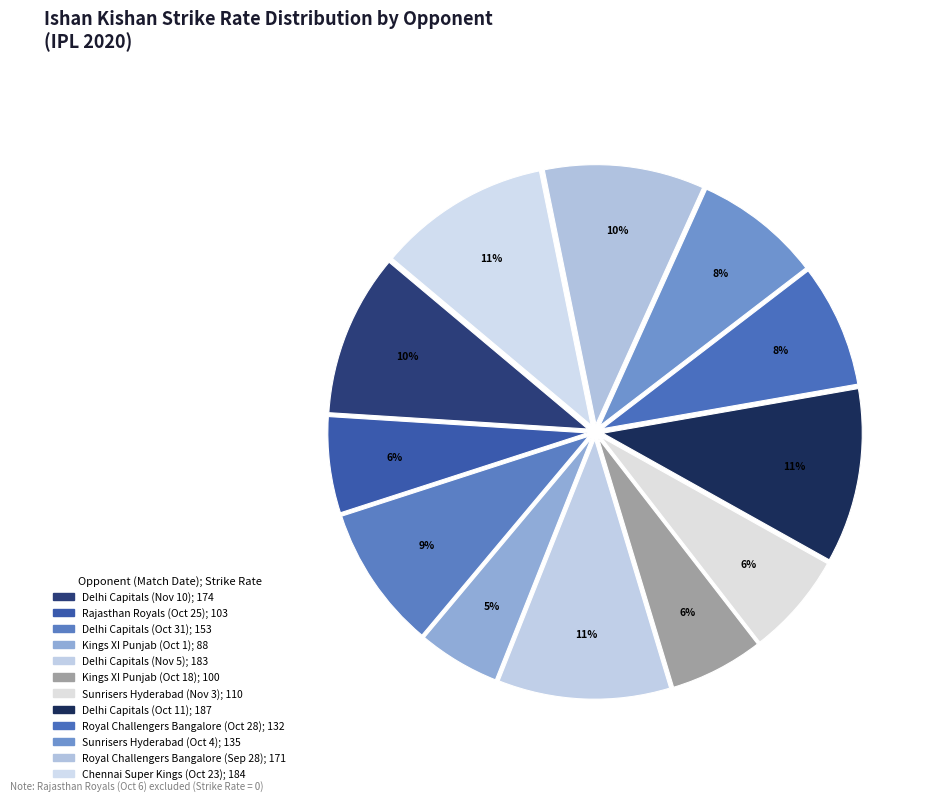

To the nearest percent, what is the average slice percentage?

8%